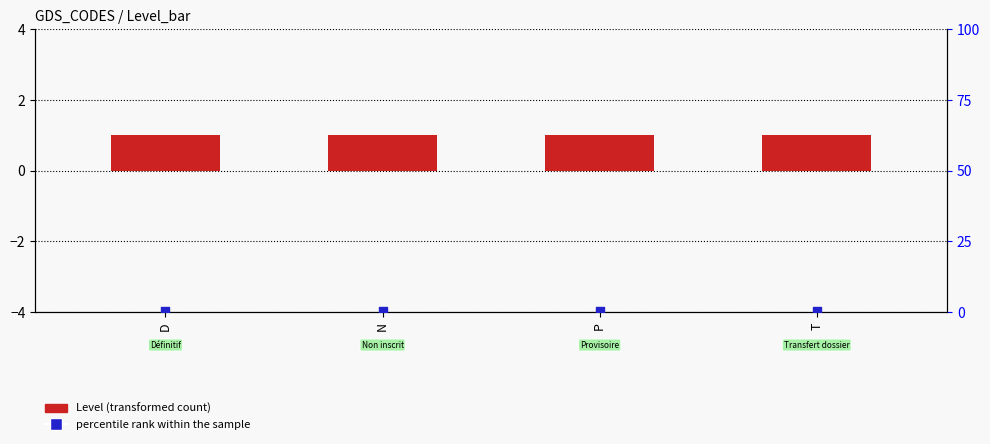

What are all the series names shown in the legend?

Level, percentile rank within the sample